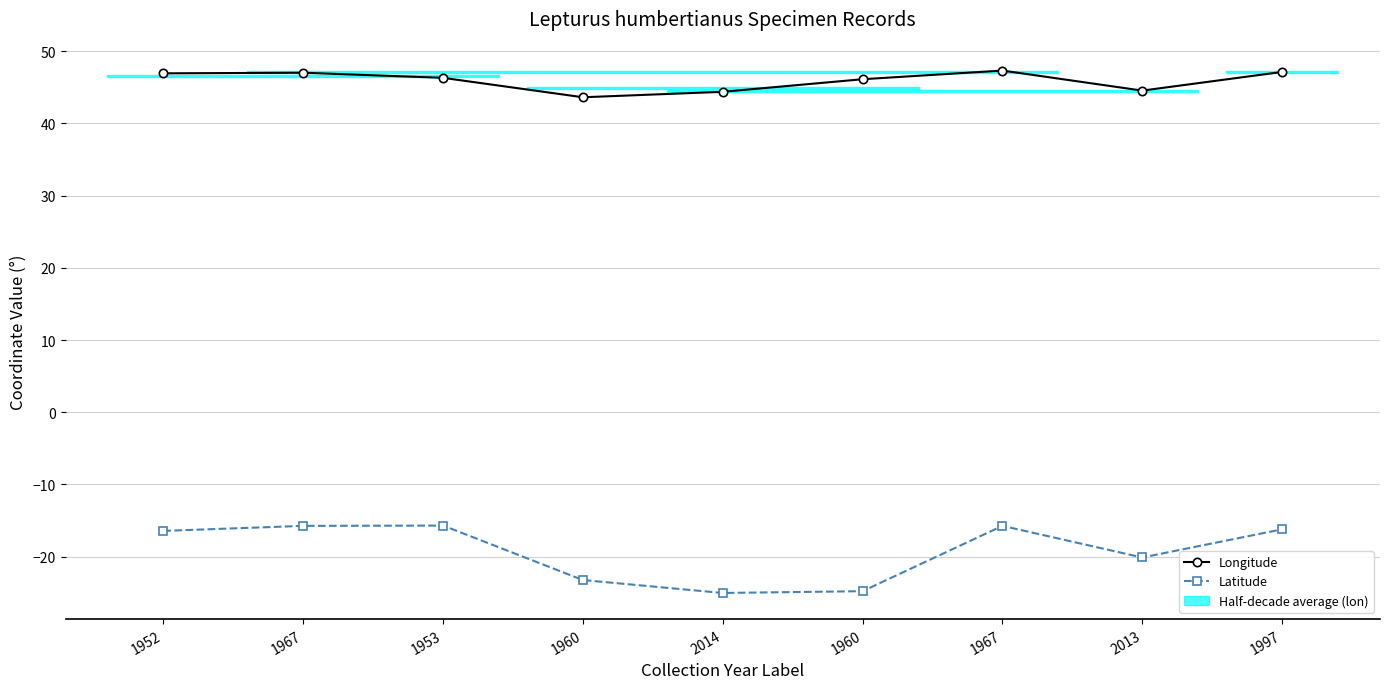

Which series has the widest spread of values?

Latitude